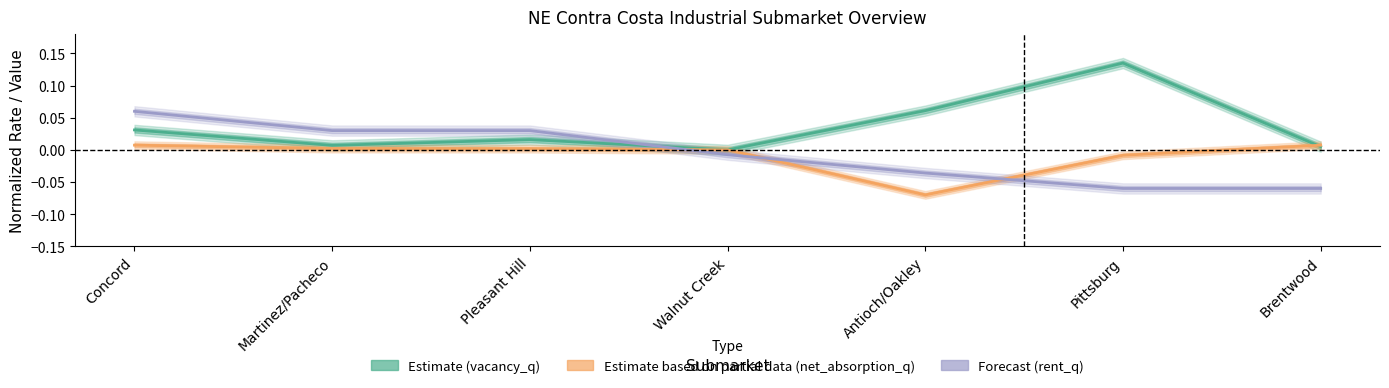

What position from the right is Brentwood?

1